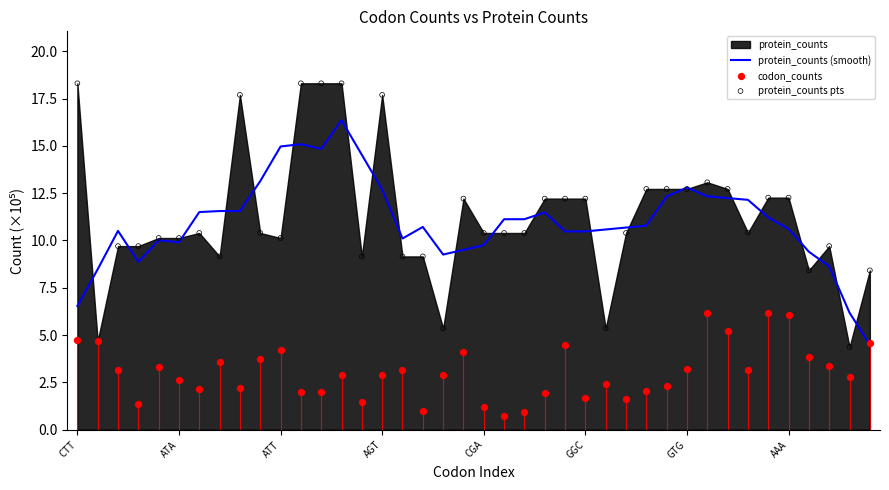

Is it true that protein_counts (smooth) equals 2.9 at CTT?

False